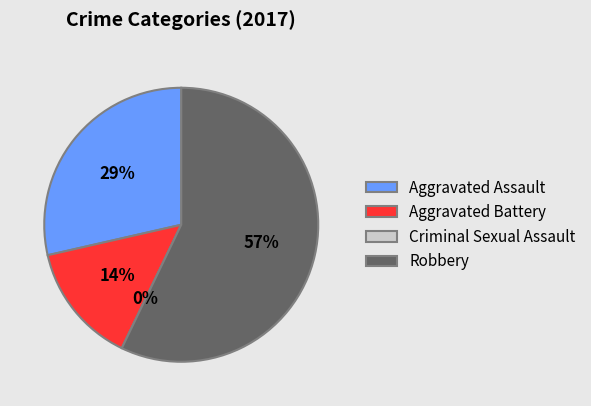

Which category accounts for the majority?

Robbery